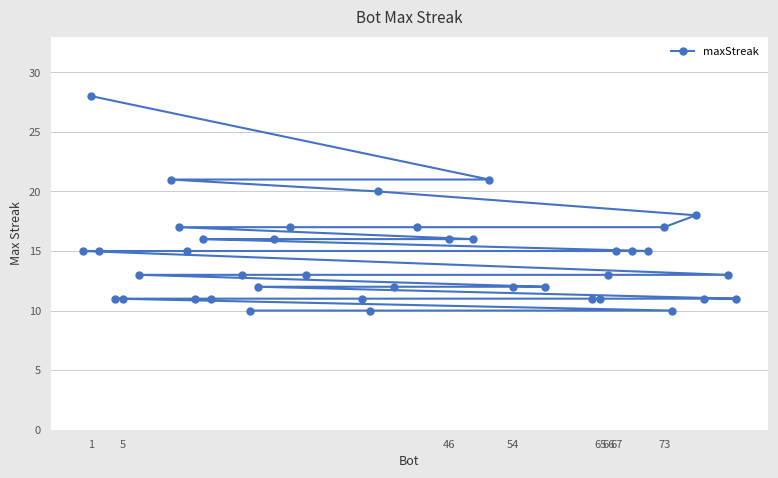

How many lines are shown in the chart?

1